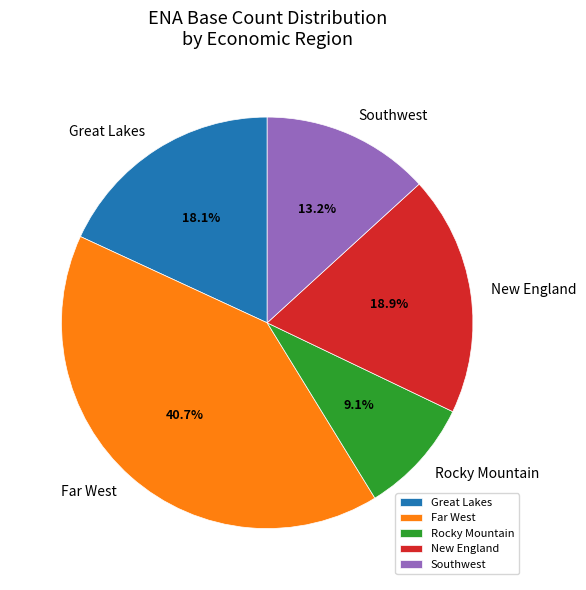

Which category has the smallest portion of the pie?

Rocky Mountain